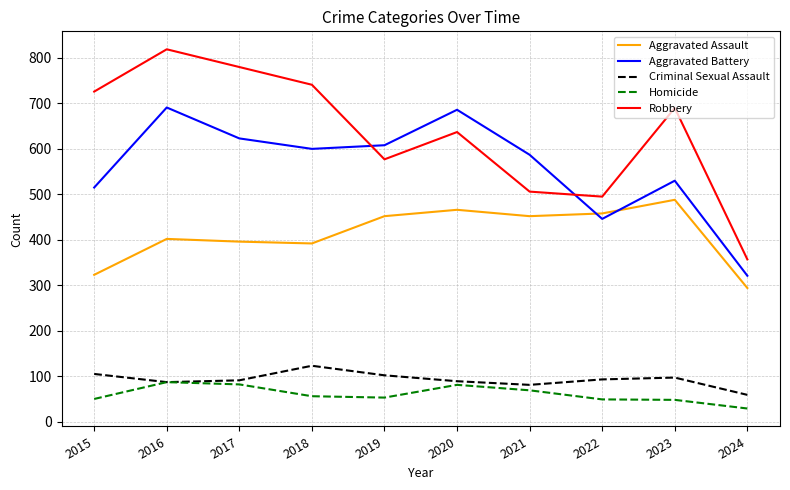

How many series are shown in this chart?

5